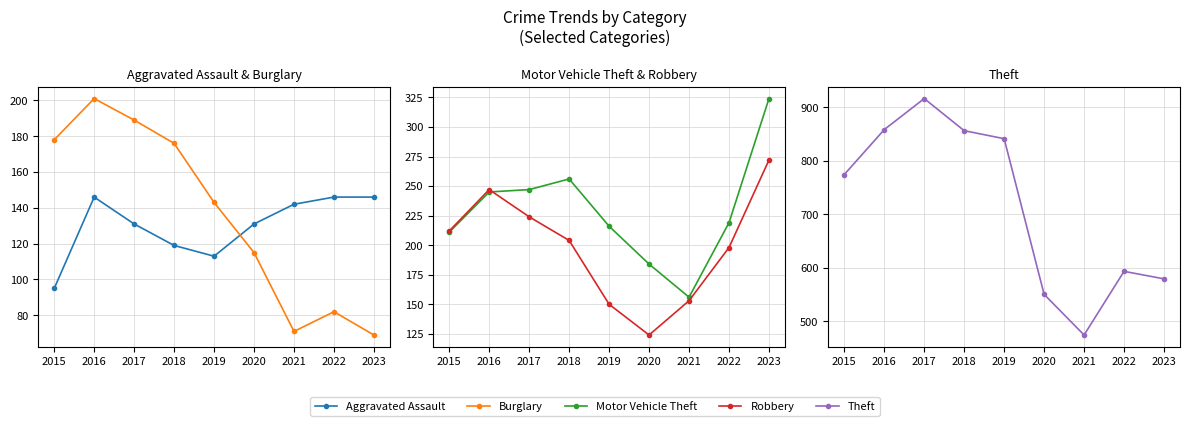

Reading left to right, transcribe all the data shown in this chart.

Aggravated Assault: 95	146	131	119	113	131	142	146	146
Burglary: 178	201	189	176	143	115	71	82	69
Motor Vehicle Theft: 211	245	247	256	216	184	156	219	324
Robbery: 212	247	224	204	150	124	153	198	272
Theft: 774	858	916	856	841	550	474	593	579